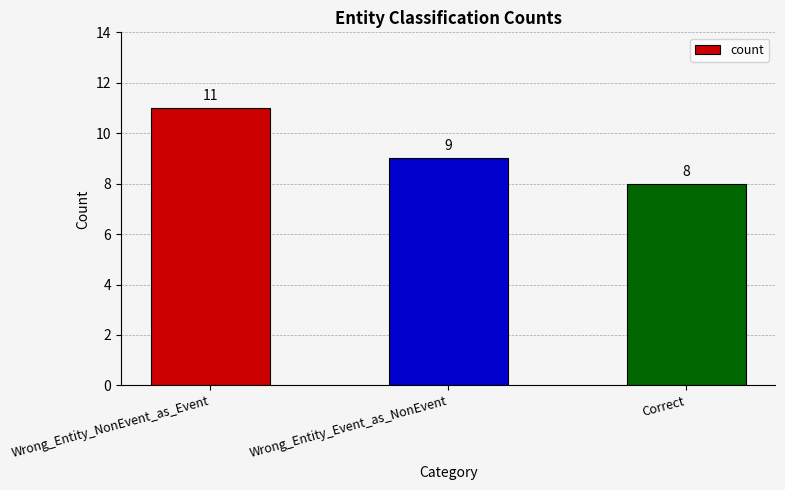

What is the ratio of the value at Correct to the value at Wrong_Entity_Event_as_NonEvent?

0.9